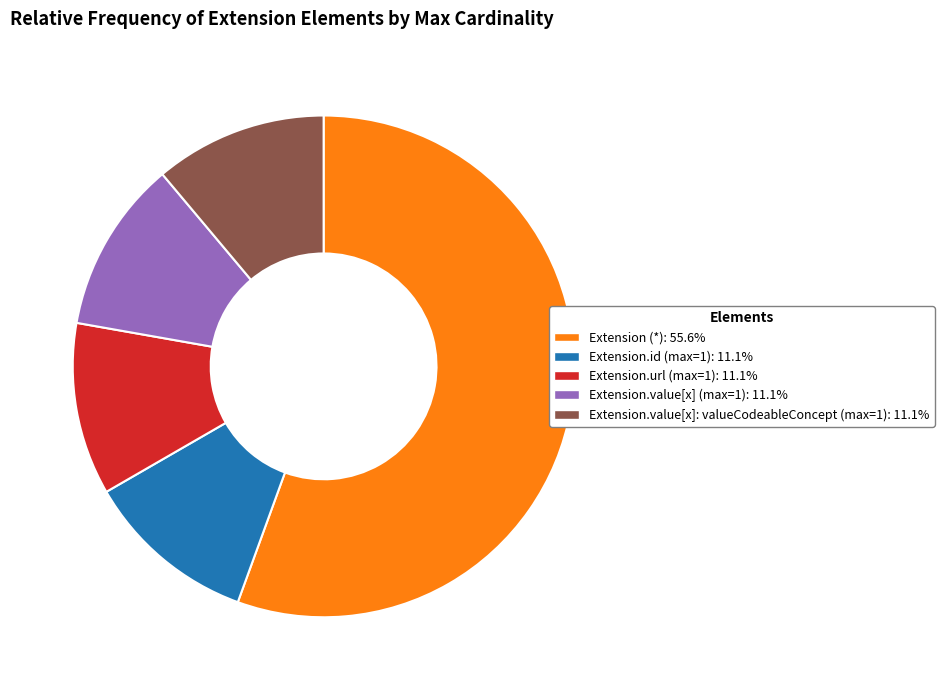

Is there a majority slice in this chart?

Yes